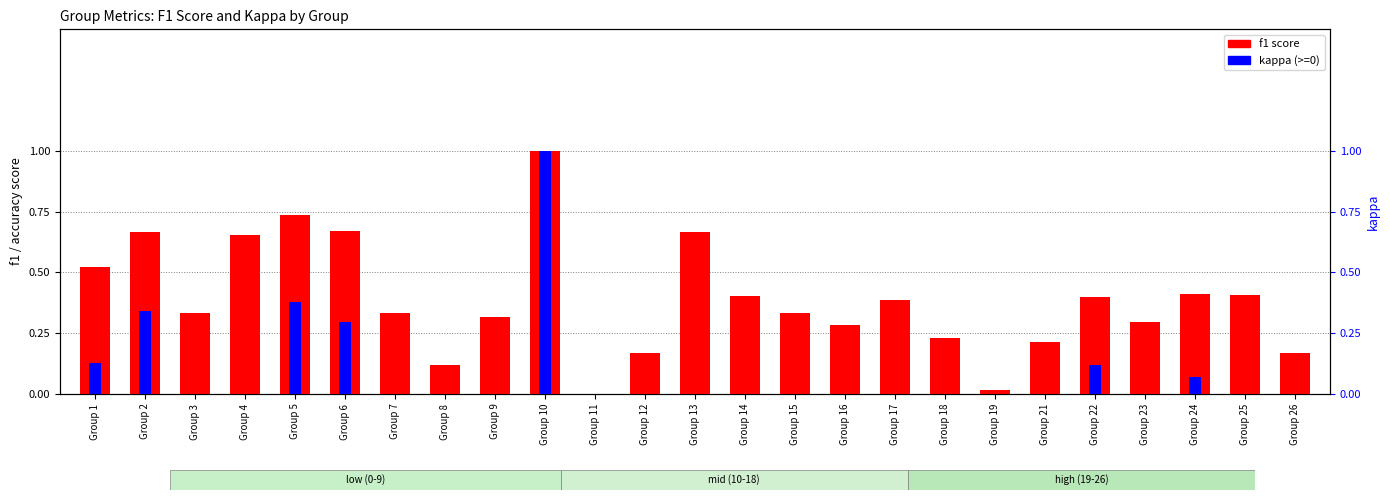

What is the value of the f1 score bar at the 21st from the left?

0.4